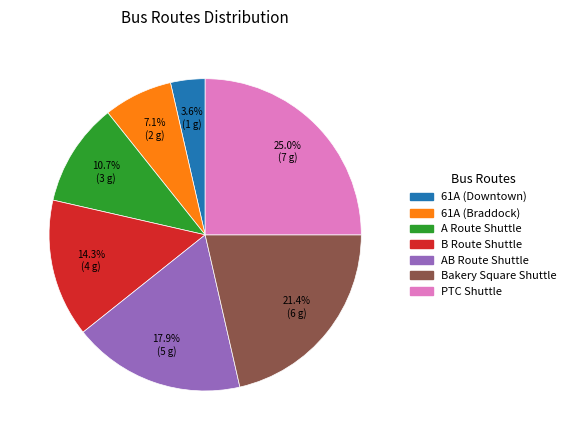

Is there a majority slice in this chart?

No